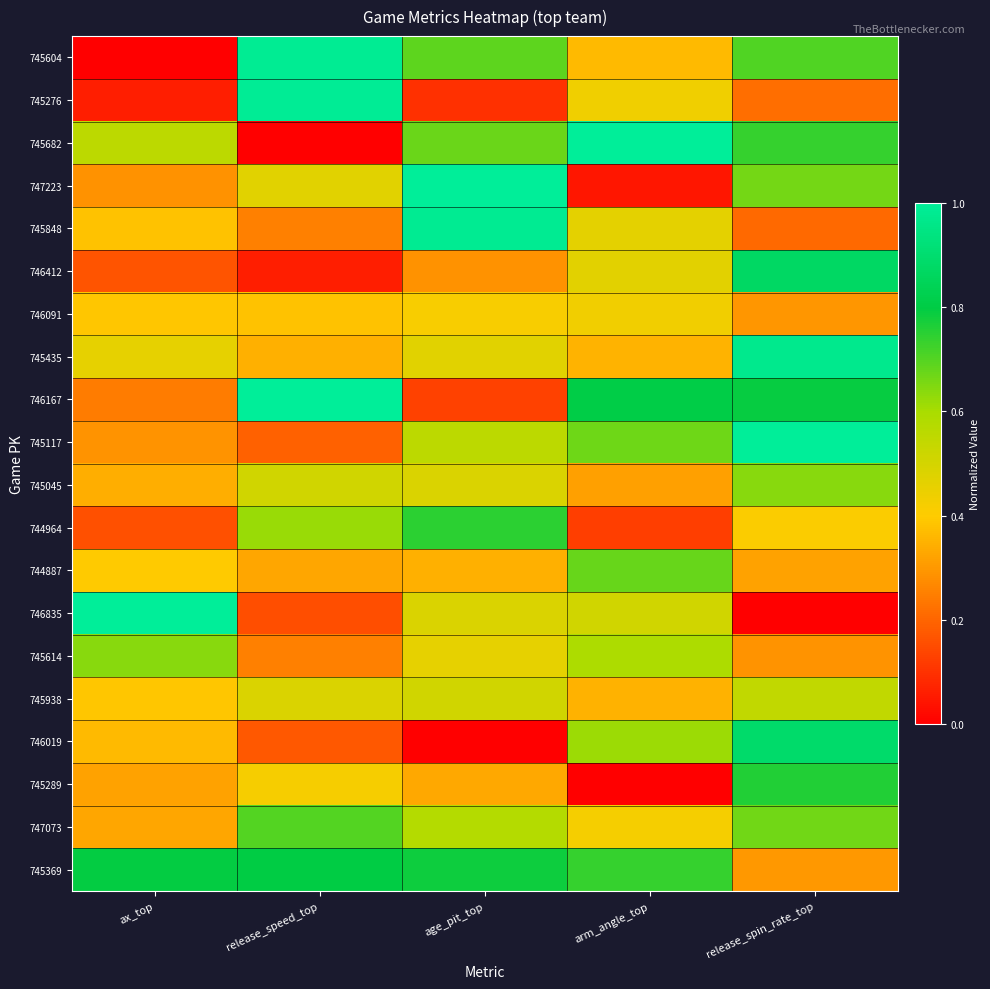

What is the total value across all series at age_pit_top?

10.0